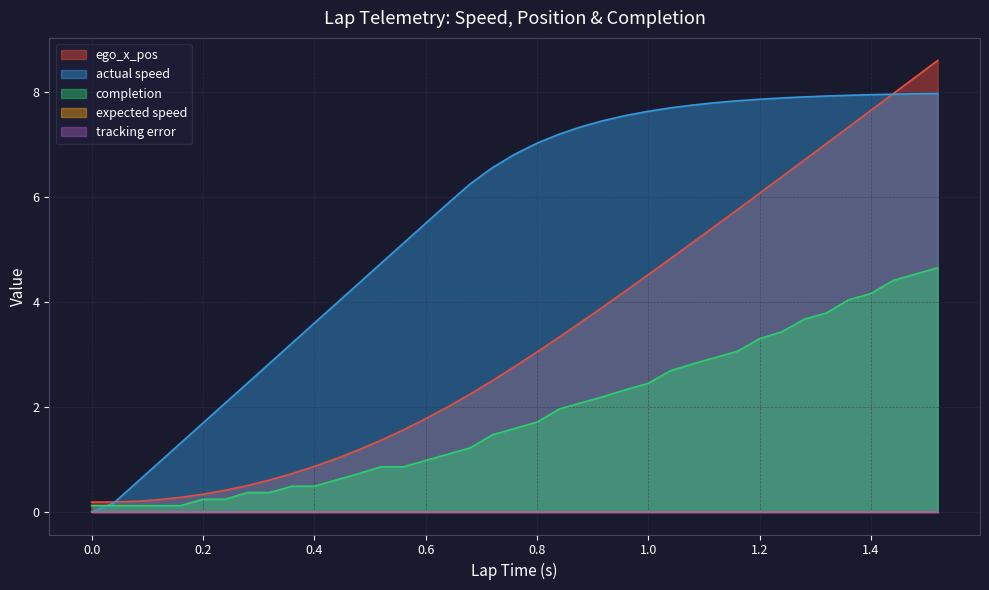

What is the sum of the actual speed values at 0.76 and 0.96?

14.4